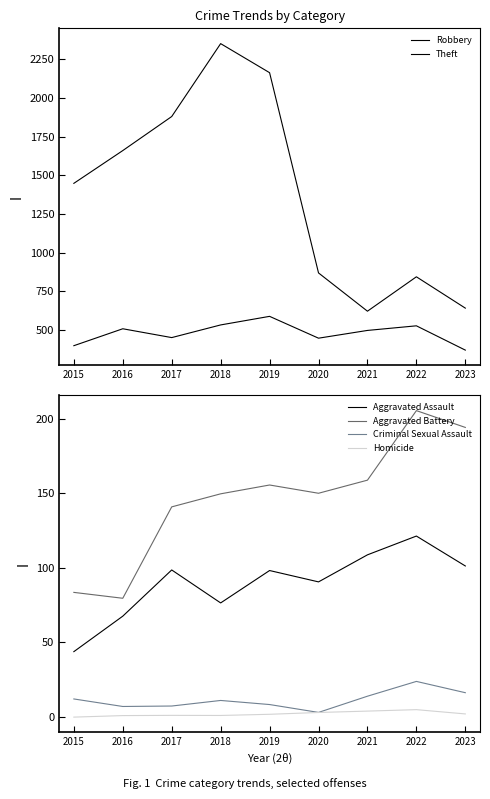

How many data points in Criminal Sexual Assault are above 11?

5